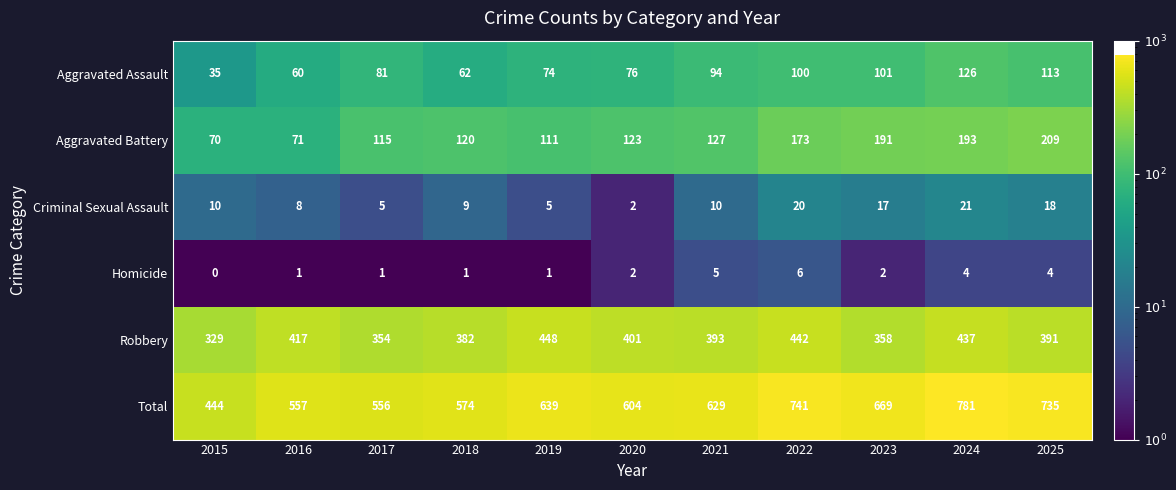

What is the difference between the highest and lowest values at 2016?

556